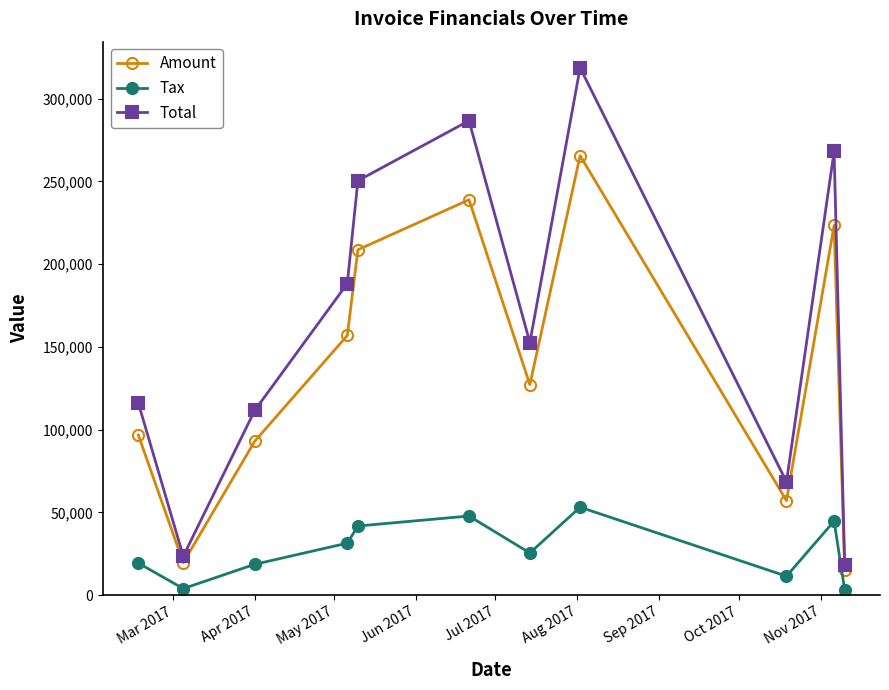

List the series in order of their overall mean, highest first.

Total, Amount, Tax